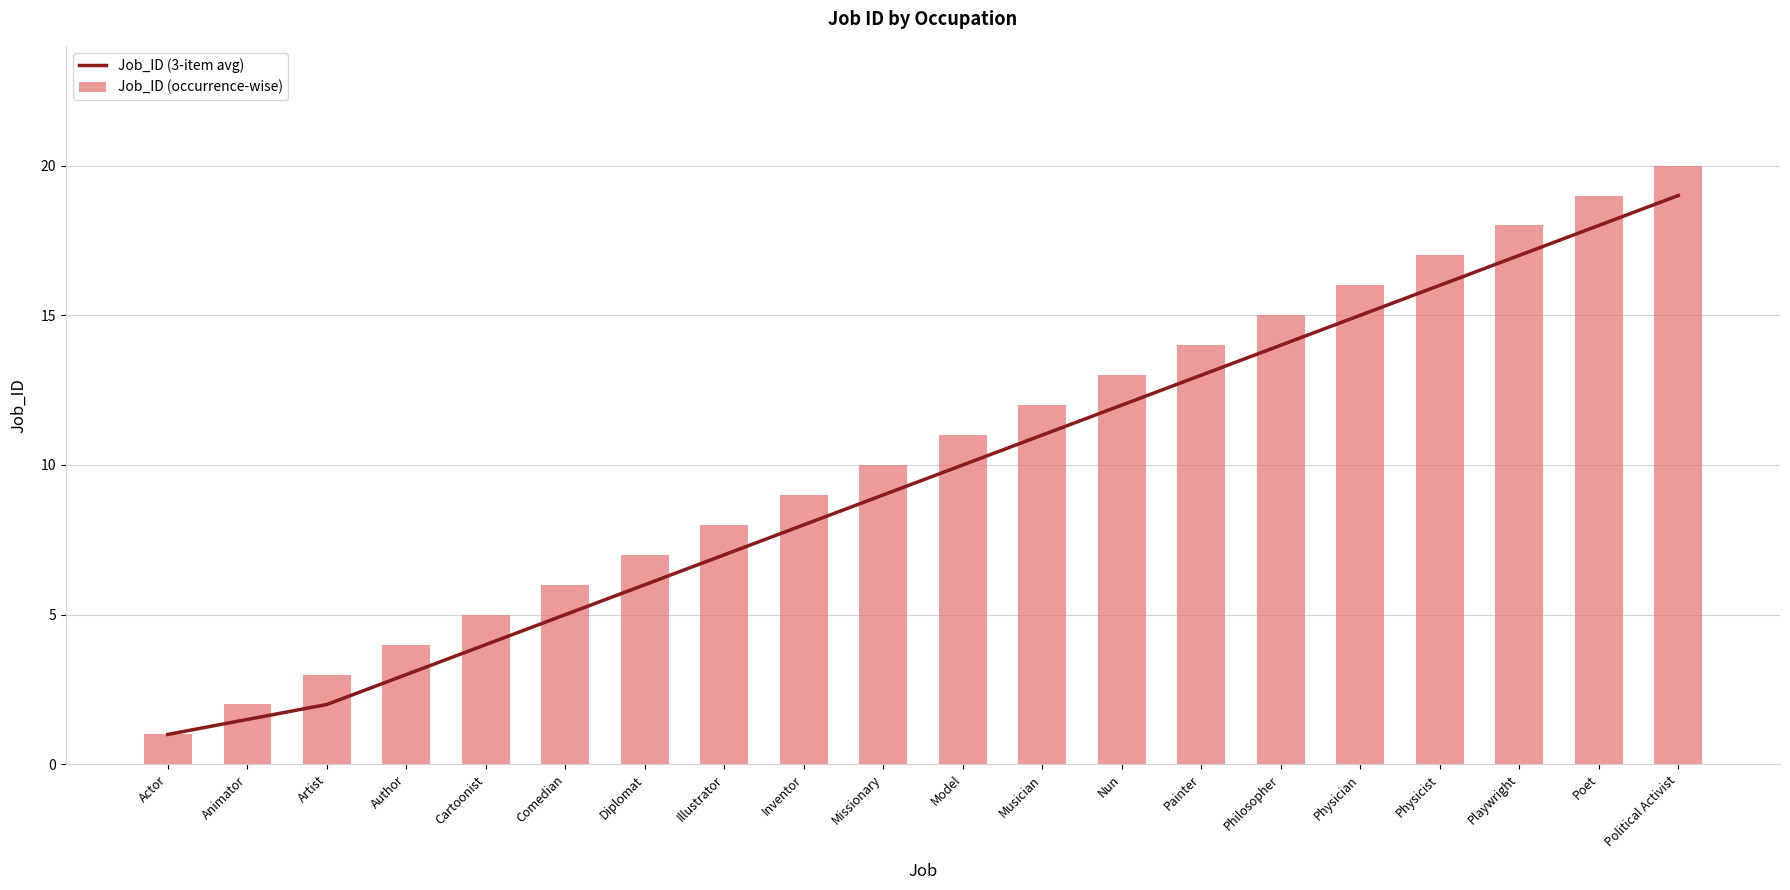

True or false: Job_ID (3-item avg) has a value of 18.2 at Philosopher.

False